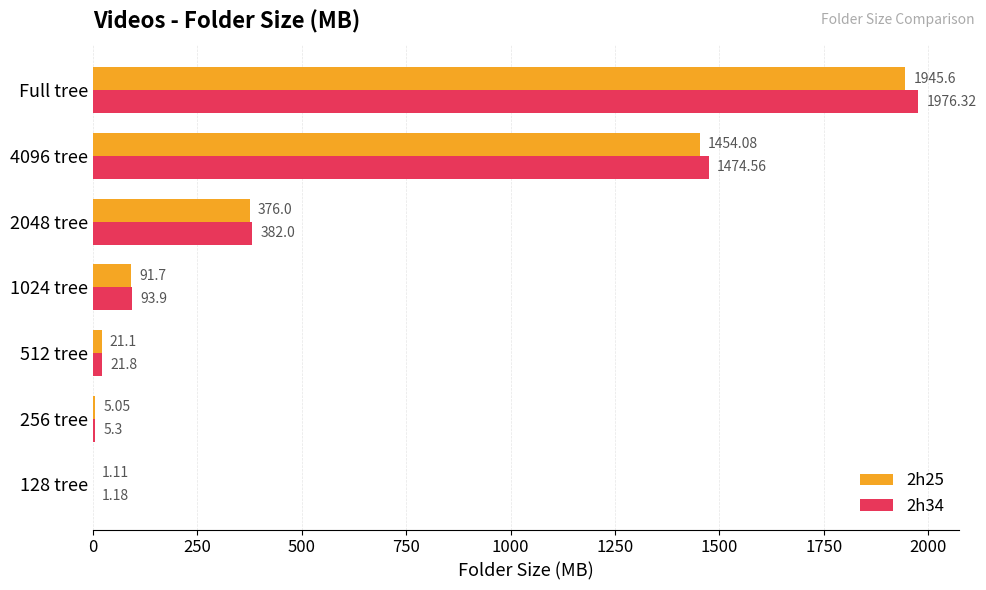

Is the value of 2h34 at 256 tree greater than the value of 2h25 at 512 tree?

No